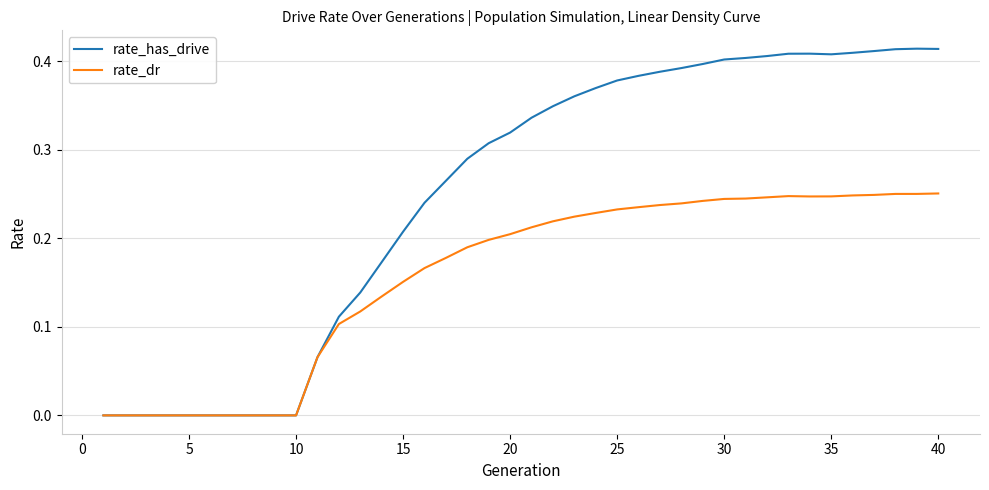

Rank the series by their average value, from highest to lowest.

rate_has_drive, rate_dr